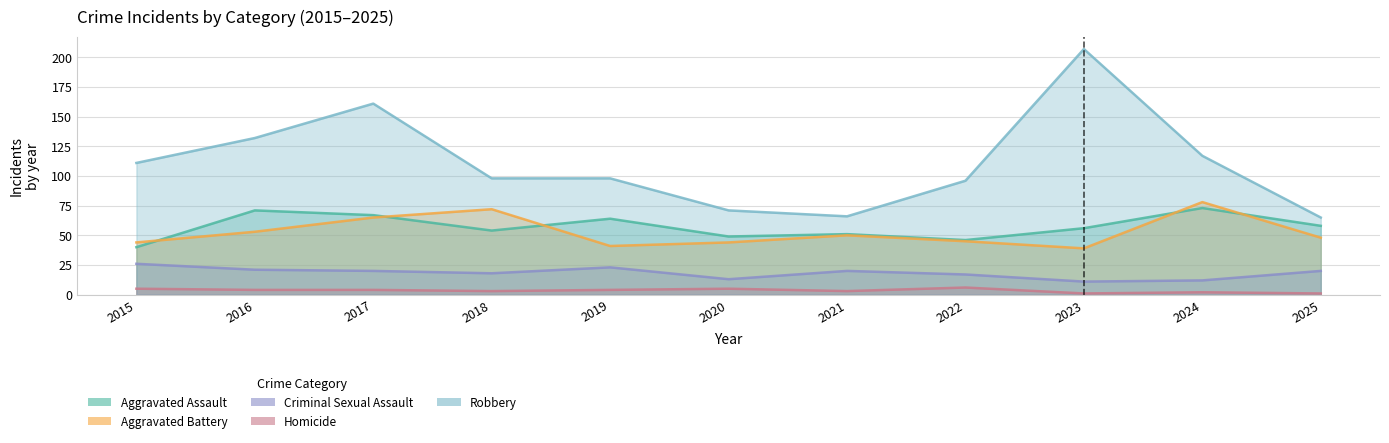

What is the spread (max minus min) of values at 2020?

66